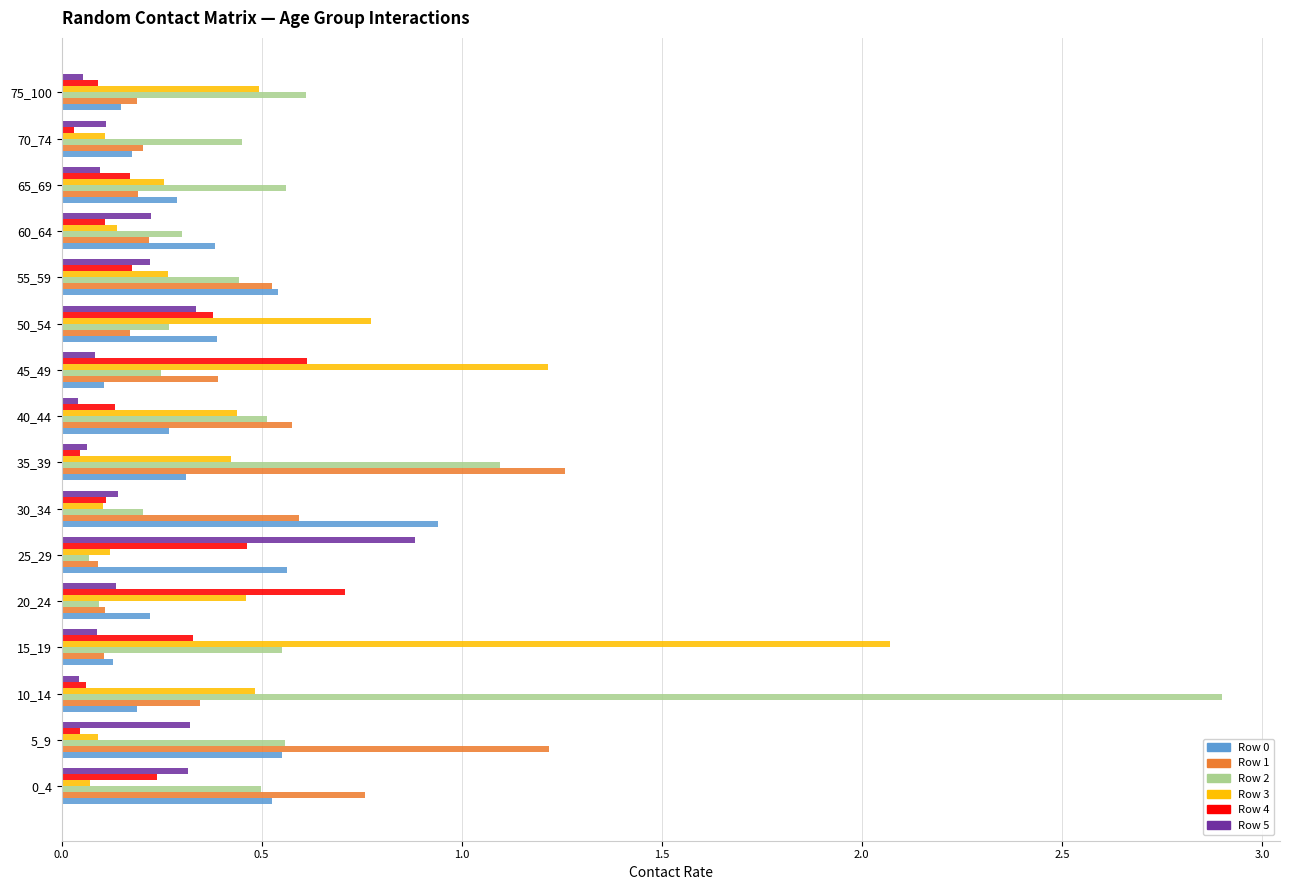

Which series has the widest spread of values?

Row 2